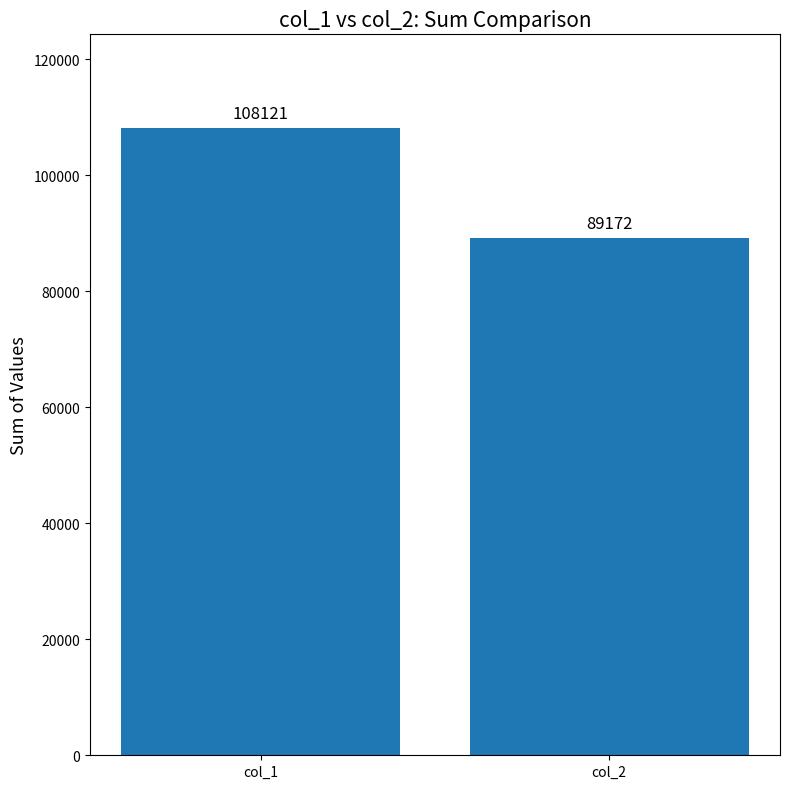

The chart shows a value of 47800.6 at col_1. True or false?

False